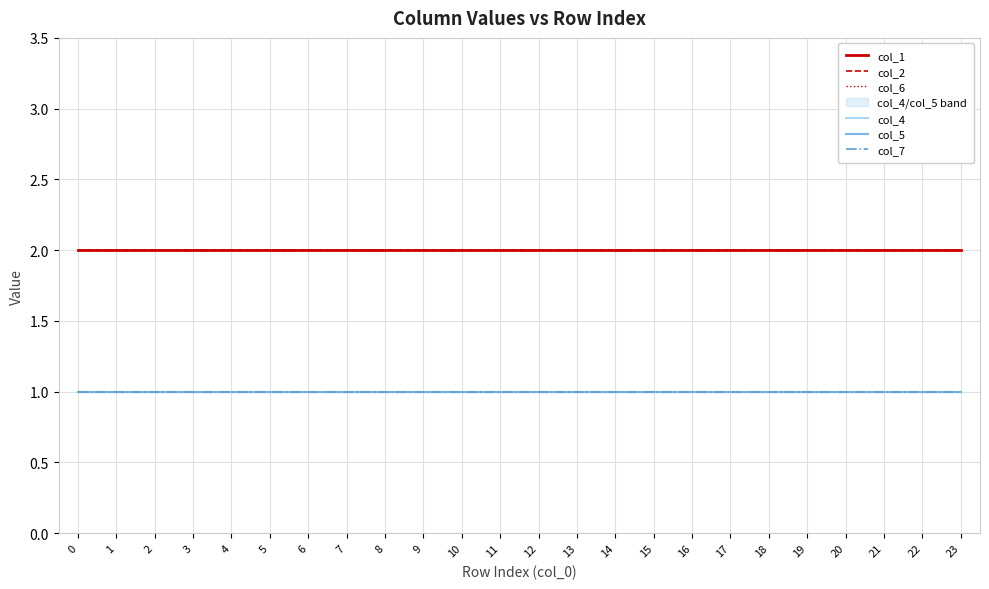

What are all the series names shown in the legend?

col_1, col_2, col_6, col_4, col_5, col_7